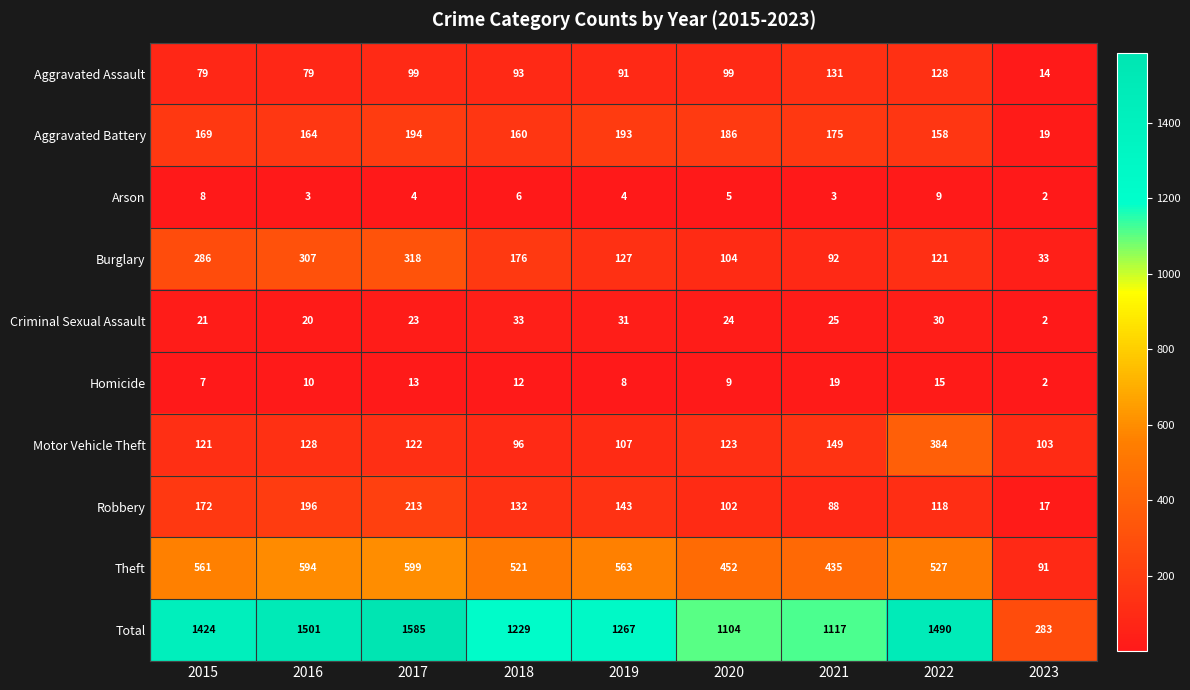

Which category has the highest value across all series?

2017